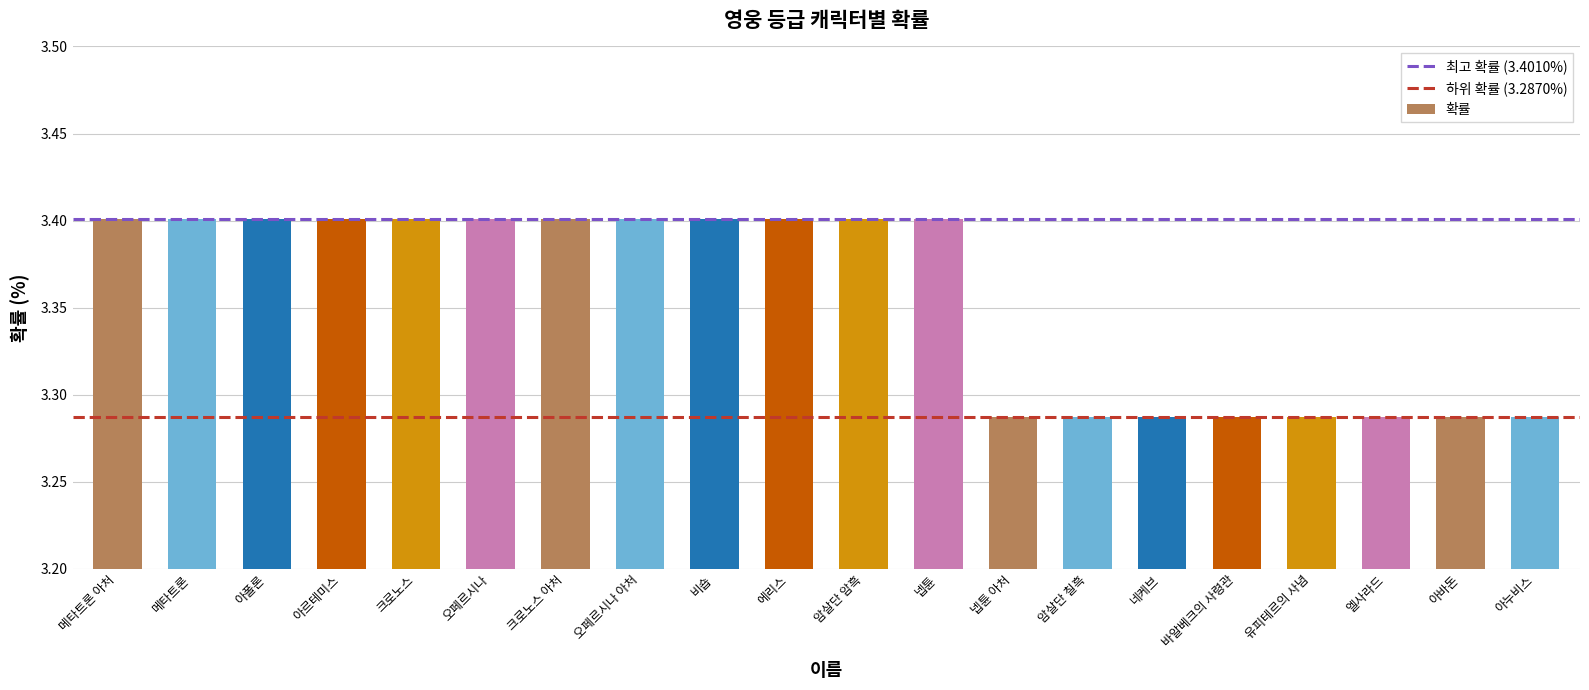

What is the difference between the values at 넵튠 아처 and 암살단 암흑?

0.1